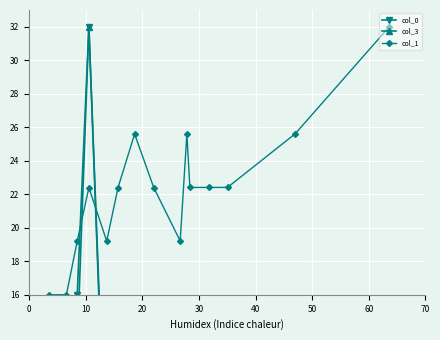

How many intersections are there between col_1 and col_3?

2